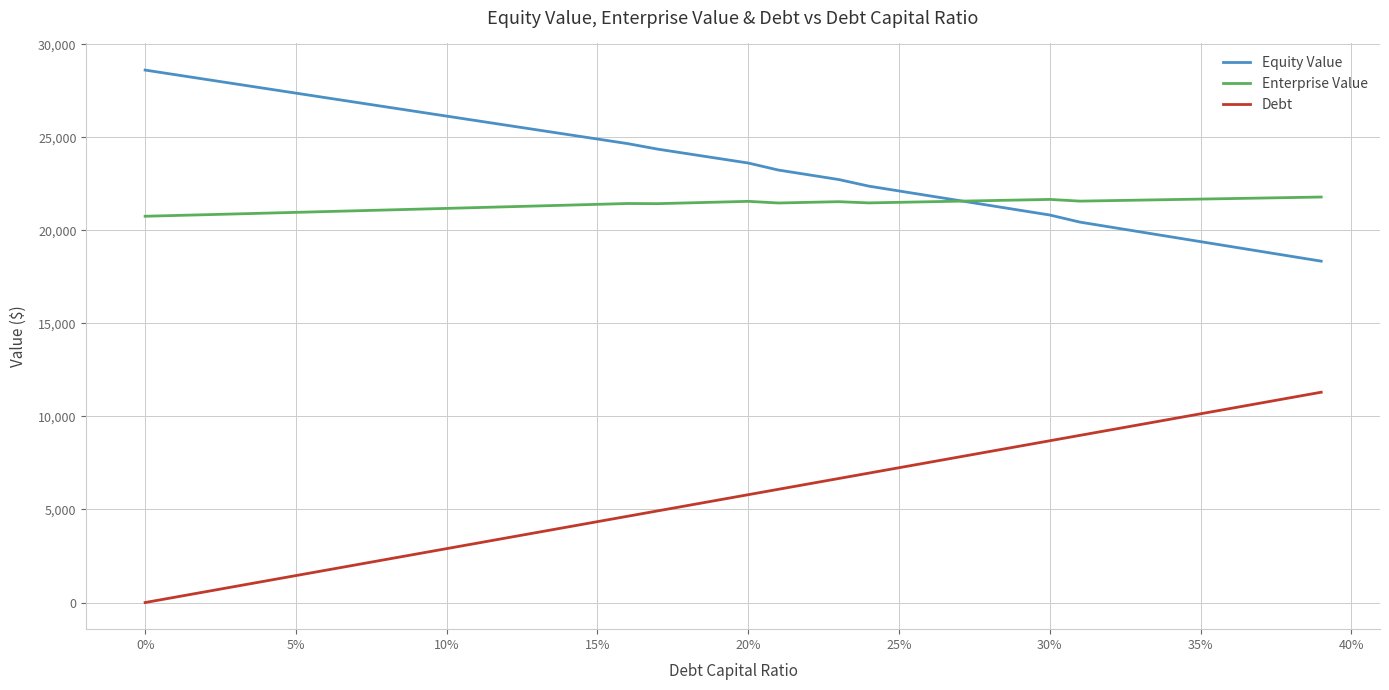

Which series has the largest total across all categories?

Equity Value